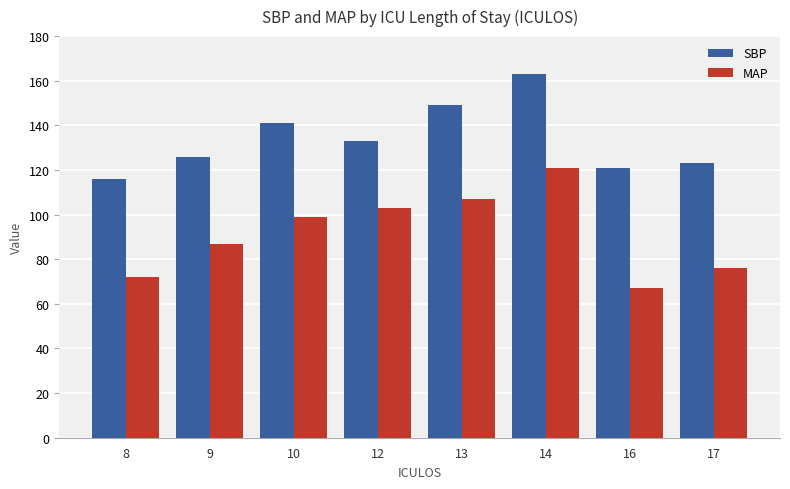

Reading right to left, extract all data points from this chart.

SBP: 17=123	16=121	14=163	13=149	12=133	10=141	9=126	8=116
MAP: 17=76	16=67	14=121	13=107	12=103	10=99	9=87	8=72